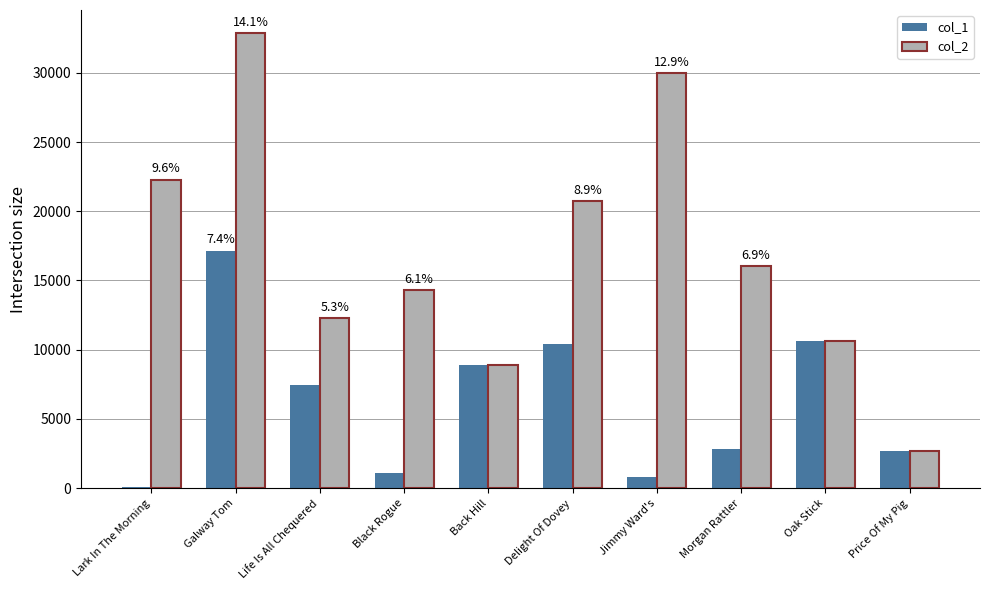

Which label corresponds to the largest value in the chart?

Galway Tom